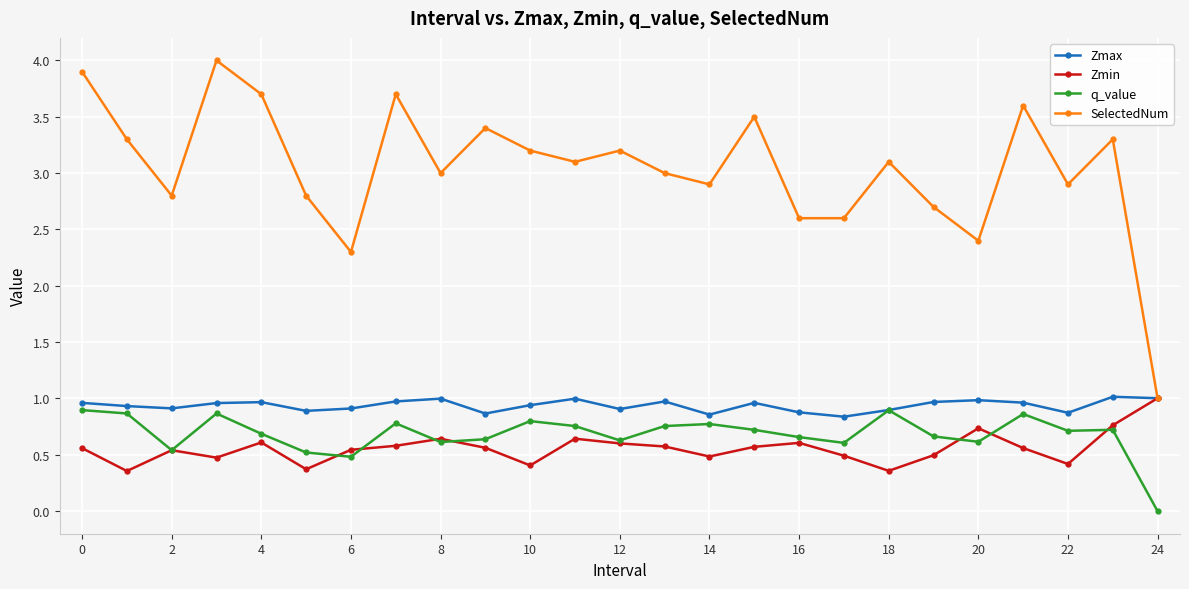

What is the lowest value of the Zmin series?

0.4